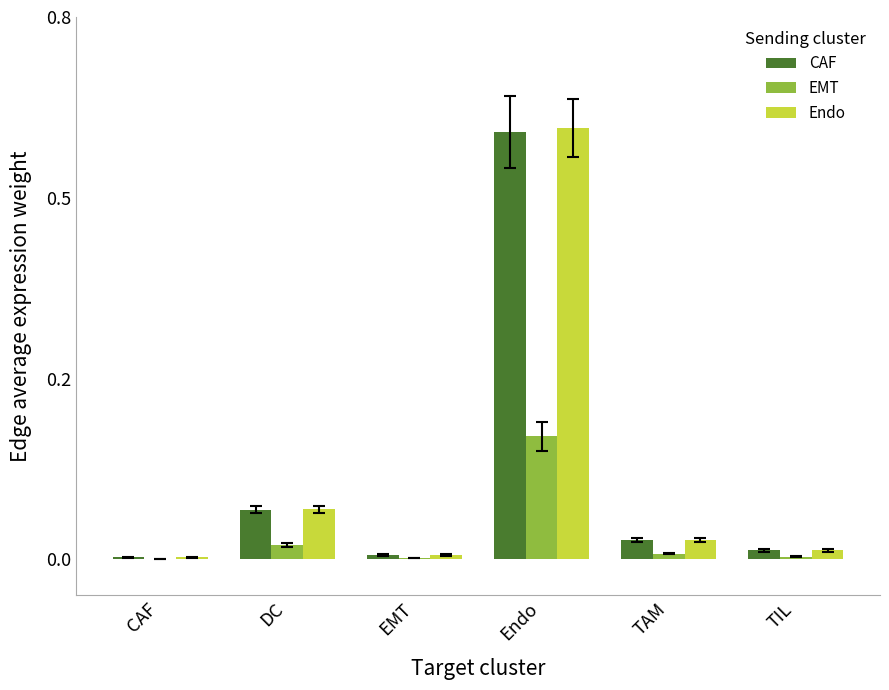

Is it true that Endo equals 0.0 at TIL?

True